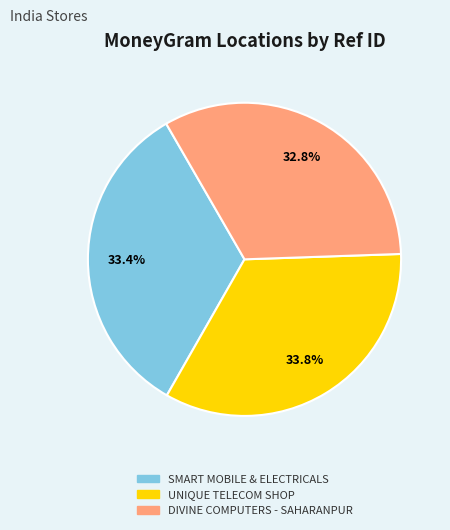

What is the ratio of the value at DIVINE COMPUTERS - SAHARANPUR to the value at SMART MOBILE & ELECTRICALS?

1.0